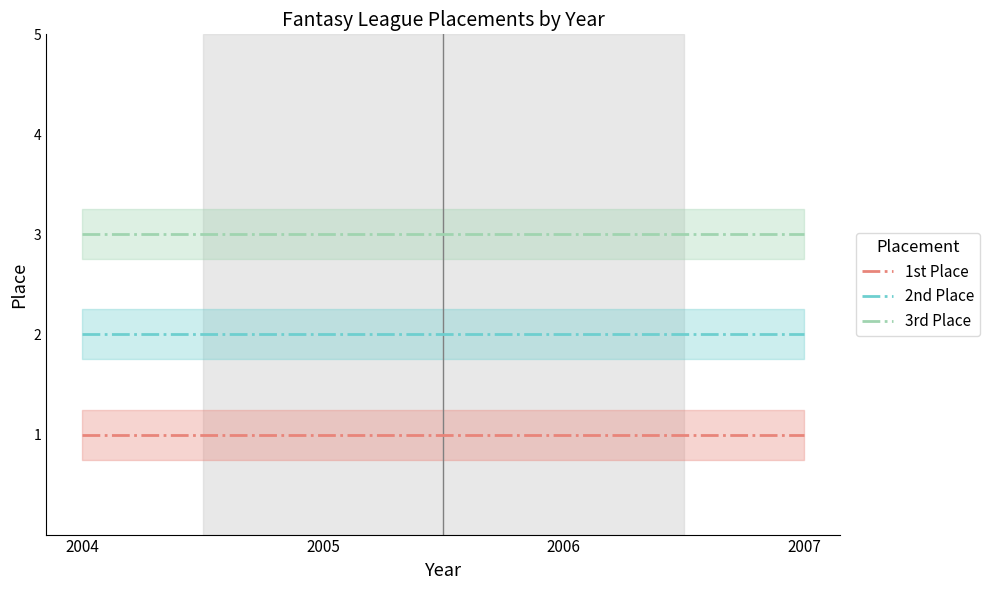

Which category has the highest value in the 3rd Place series?

2004